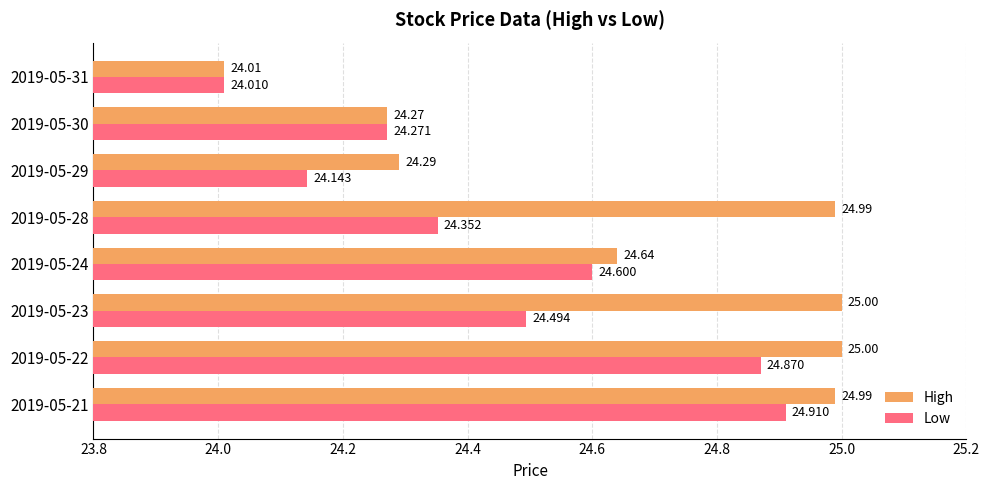

How many categories are shown in the chart?

8